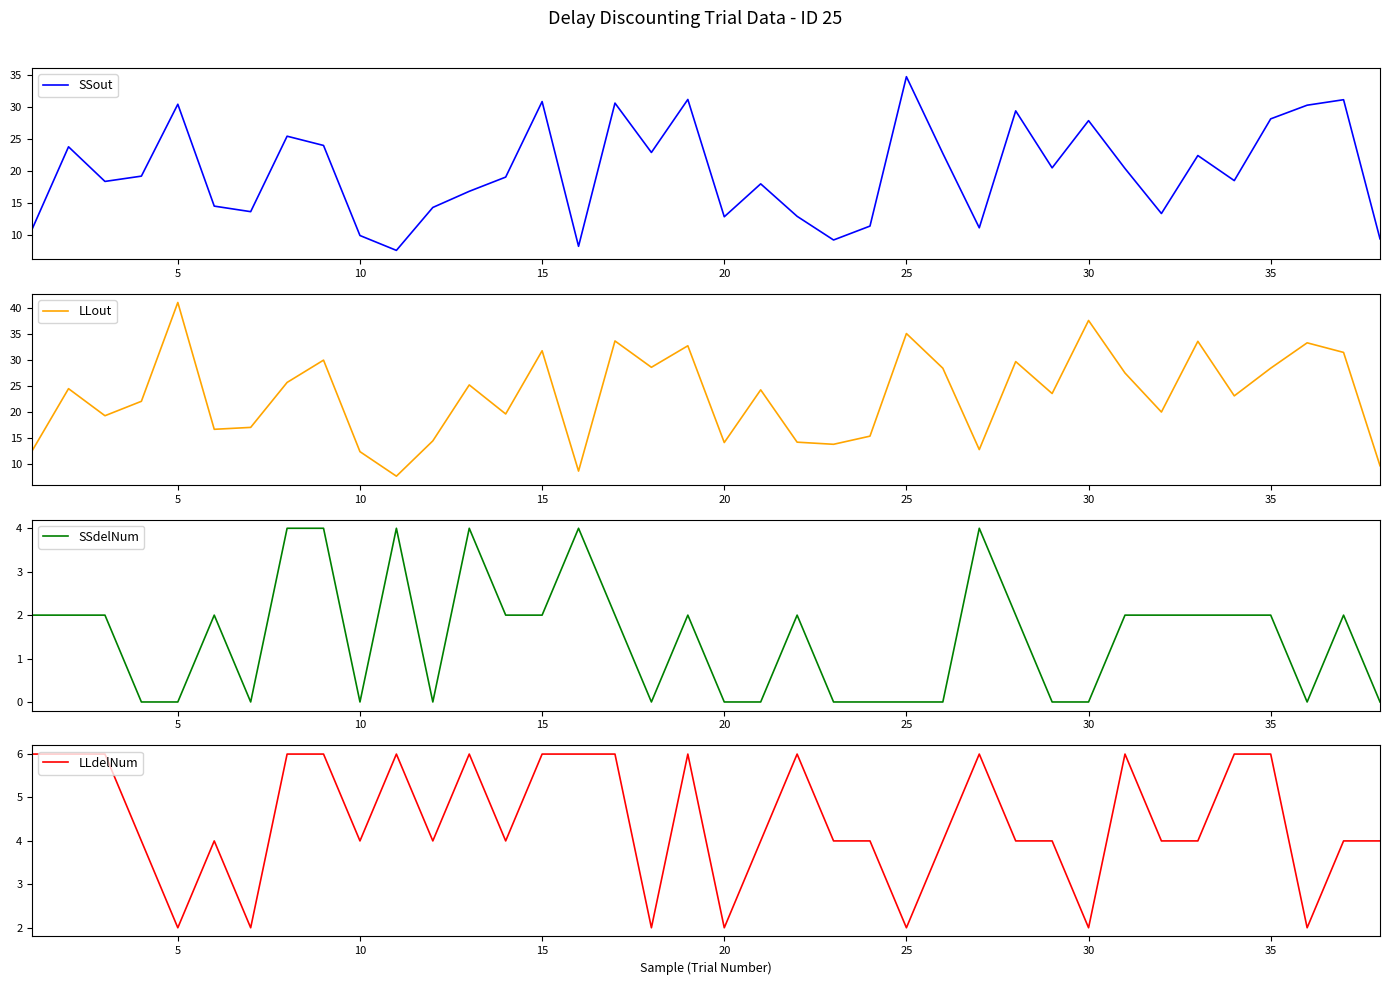

What is the minimum value for LLdelNum?

2